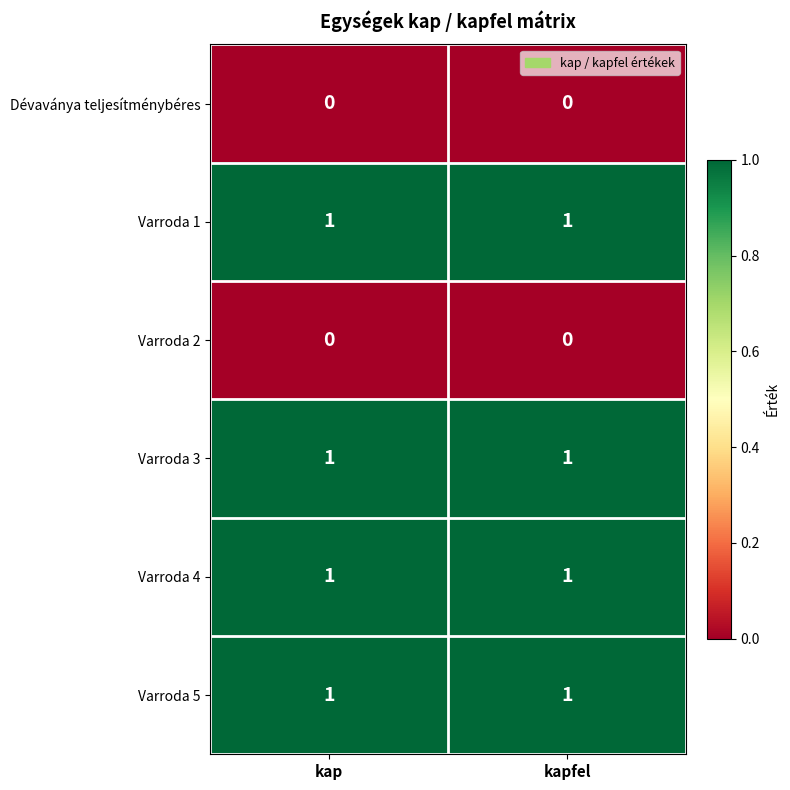

Reading left to right, extract all data points from this chart.

Dévaványa teljesítménybéres: 0	0
Varroda 1: 1	1
Varroda 2: 0	0
Varroda 3: 1	1
Varroda 4: 1	1
Varroda 5: 1	1